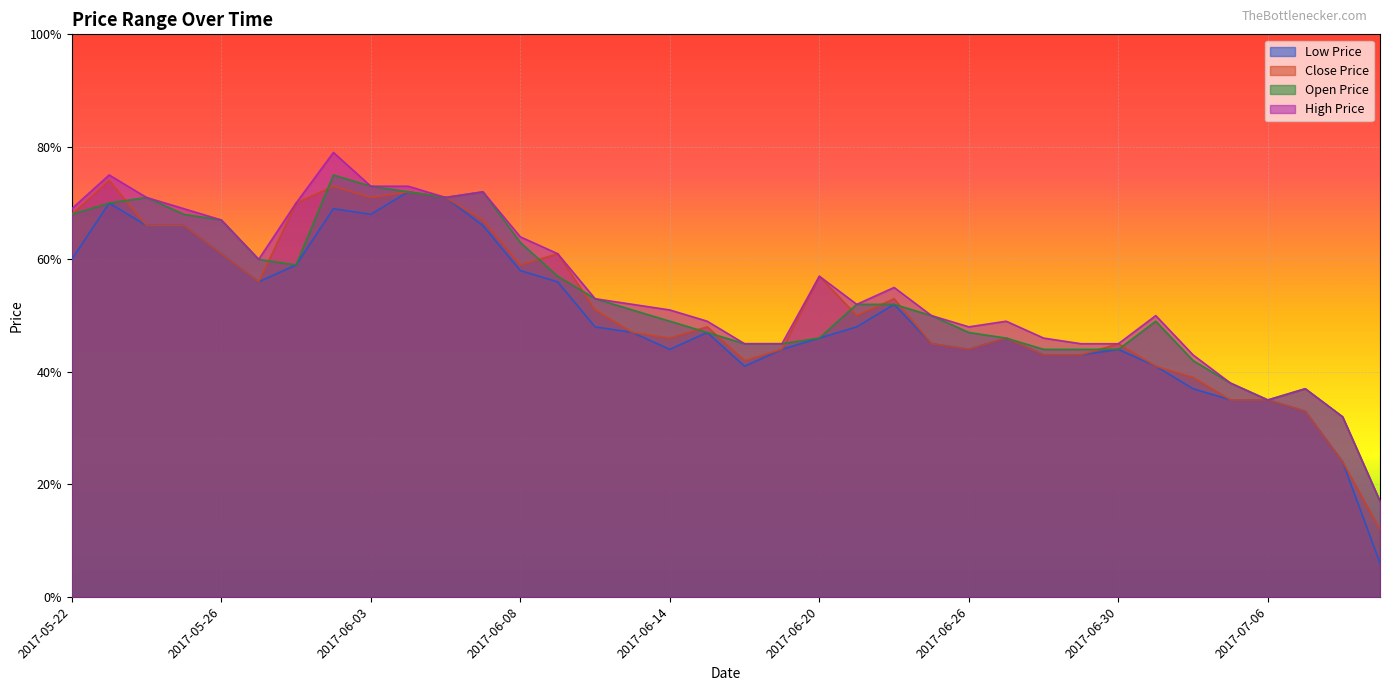

How many interior local valleys does the LP series have?

5